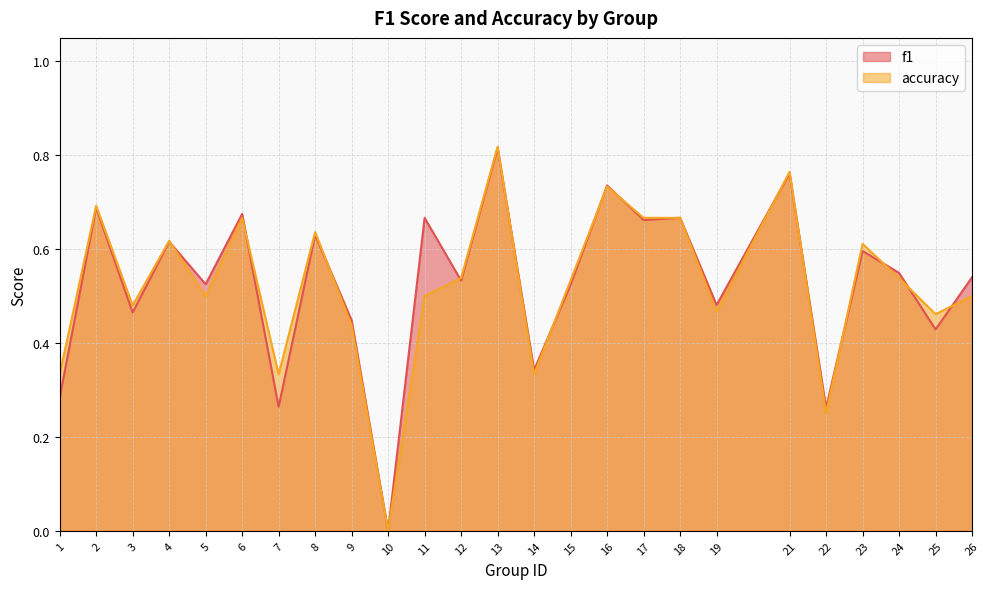

How many categories are shown in the chart?

25